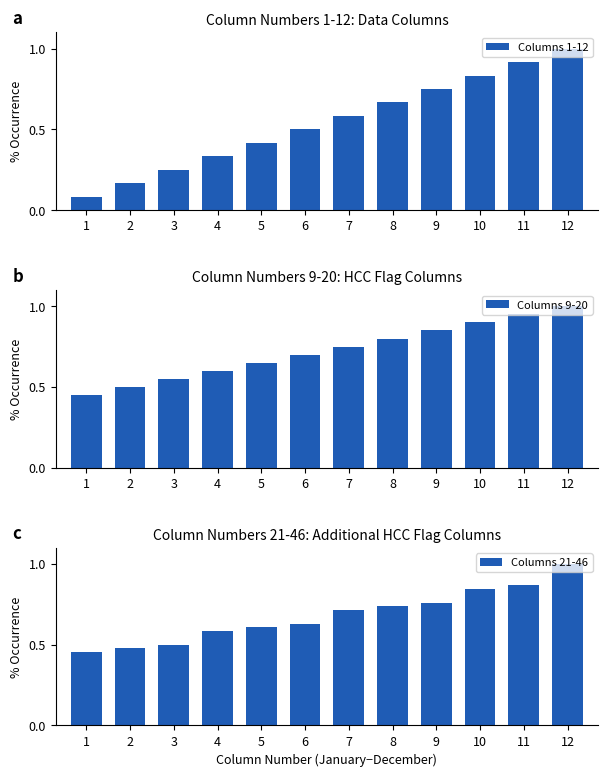

Reading left to right, transcribe all the data shown in this chart.

Columns 1-12: 1=0.1	2=0.2	3=0.2	4=0.3	5=0.4	6=0.5	7=0.6	8=0.7	9=0.8	10=0.8	11=0.9	12=1.0
Columns 9-20: 1=0.5	2=0.5	3=0.6	4=0.6	5=0.7	6=0.7	7=0.8	8=0.8	9=0.8	10=0.9	11=0.9	12=1.0
Columns 21-46: 1=0.5	2=0.5	3=0.5	4=0.6	5=0.6	6=0.6	7=0.7	8=0.7	9=0.8	10=0.8	11=0.9	12=1.0